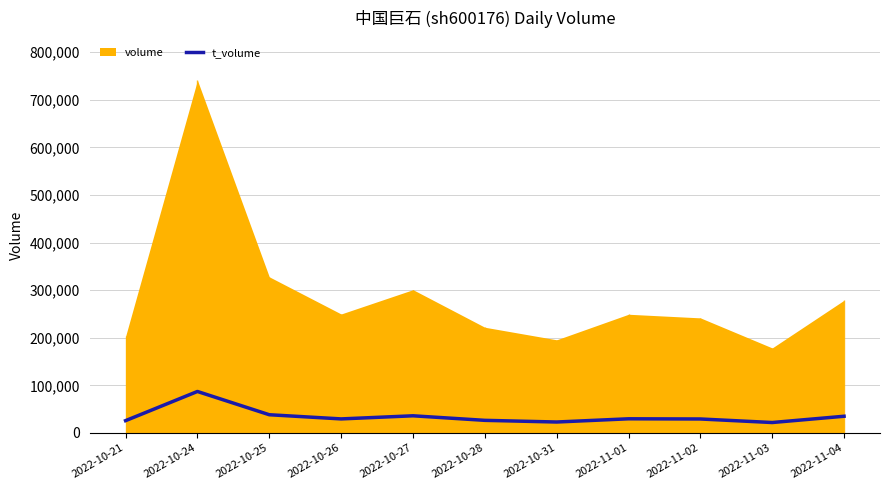

The value of t_volume at 2022-10-24 is 87107. True or false?

True